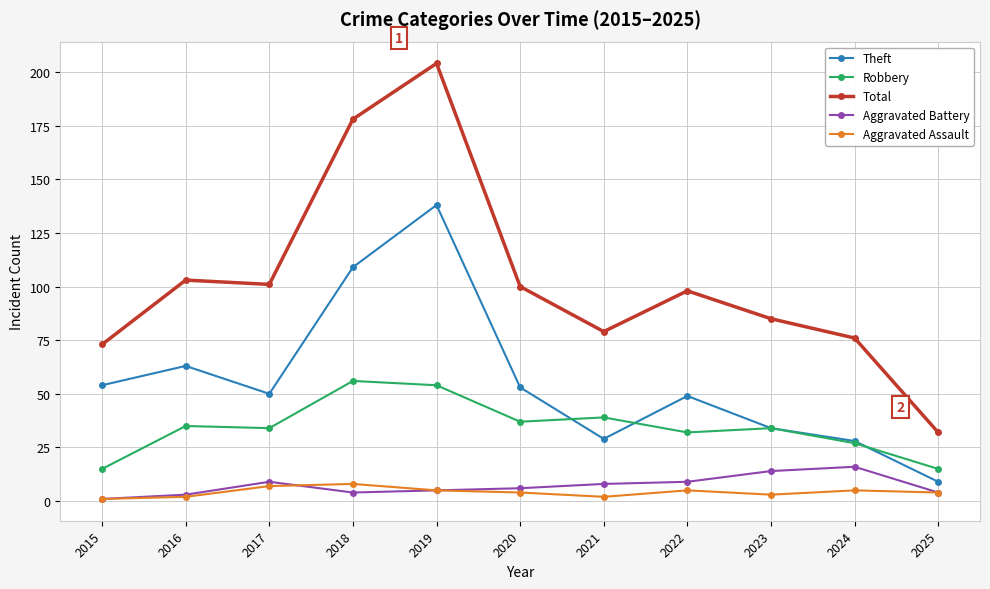

What is the sum of all Aggravated Battery values?

79